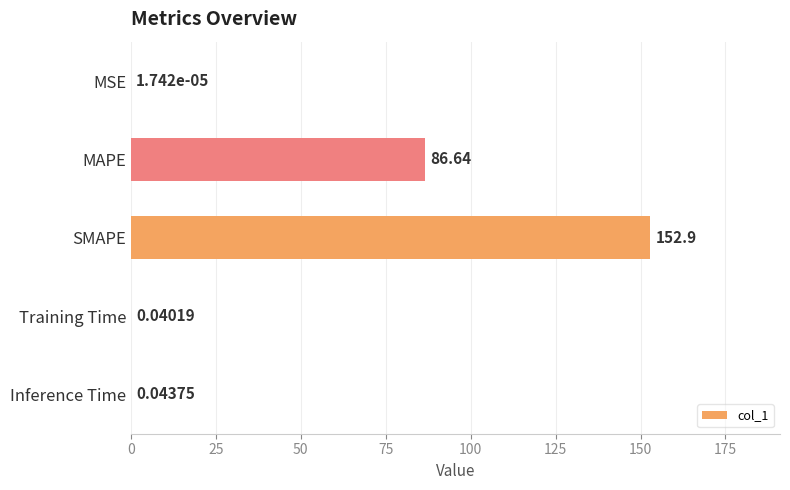

Count the number of categories in the chart.

5